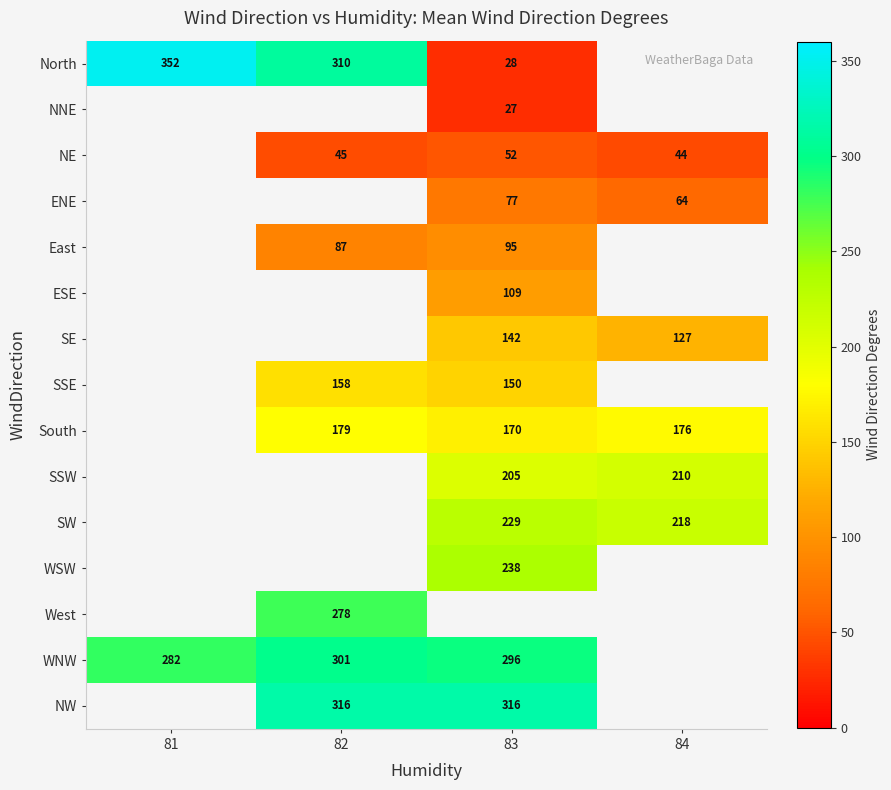

What is the difference between the highest and lowest values at 84?

218